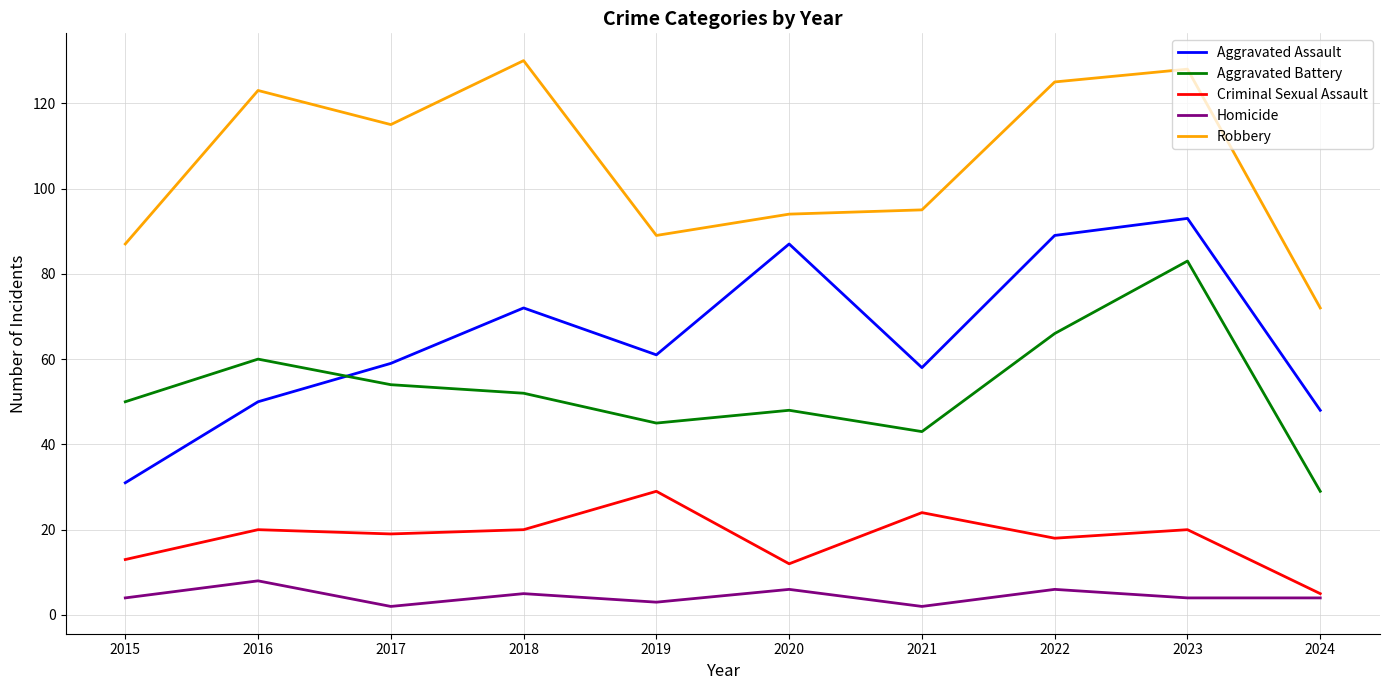

What is the sum of the Aggravated Assault values at 2019 and 2020?

148